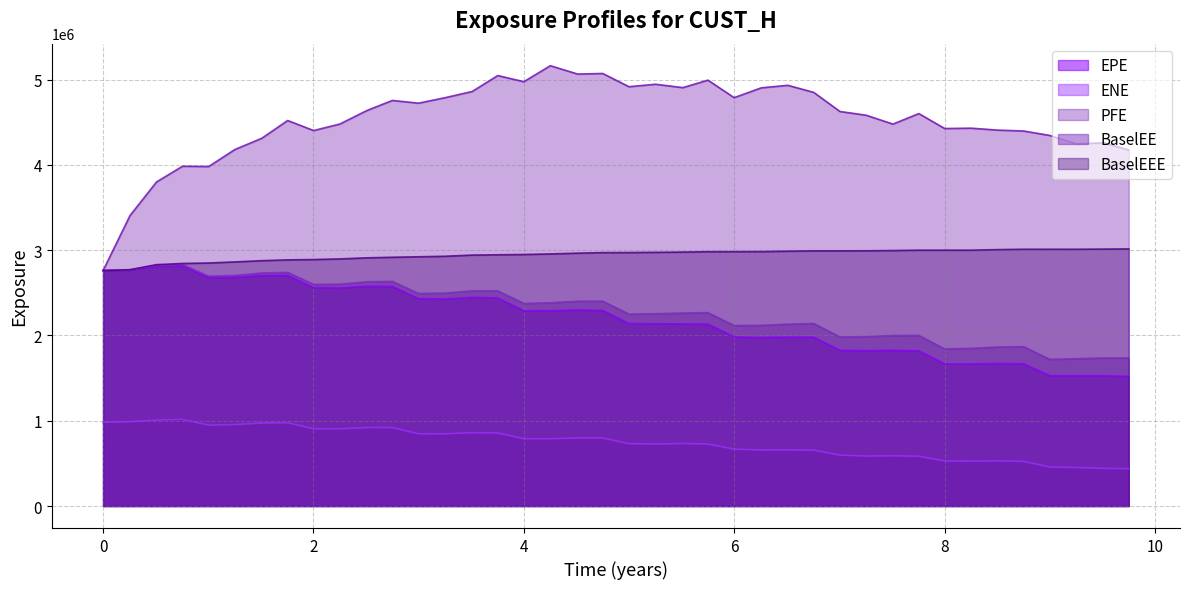

What is the minimum value shown in the chart?

437304.1